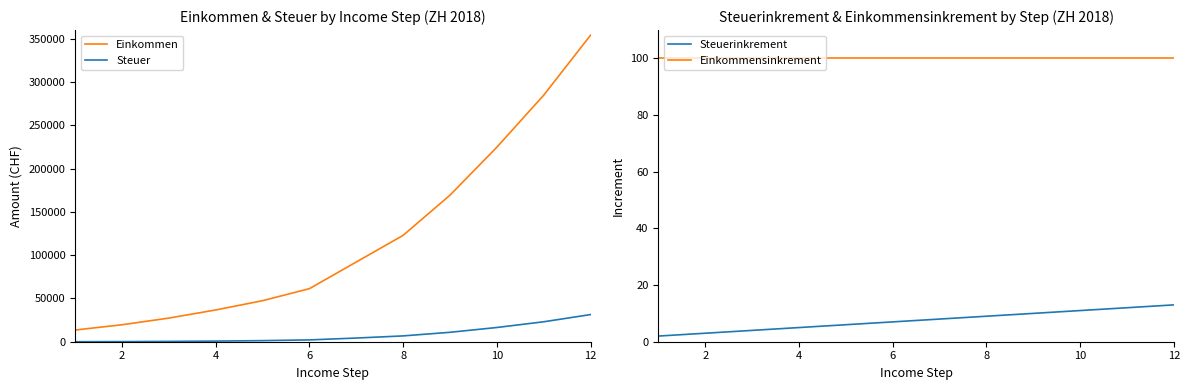

Reading left to right, extract all data points from this chart.

Einkommen: 13500	19600	27300	36700	47400	61300	92100	122900	169300	224700	284800	354100
Steuer: 0	122	353	729	1264	2098	4254	6718	10894	16434	23045	31361
Steuerinkrement: 2	3	4	5	6	7	8	9	10	11	12	13
Einkommensinkrement: 100	100	100	100	100	100	100	100	100	100	100	100